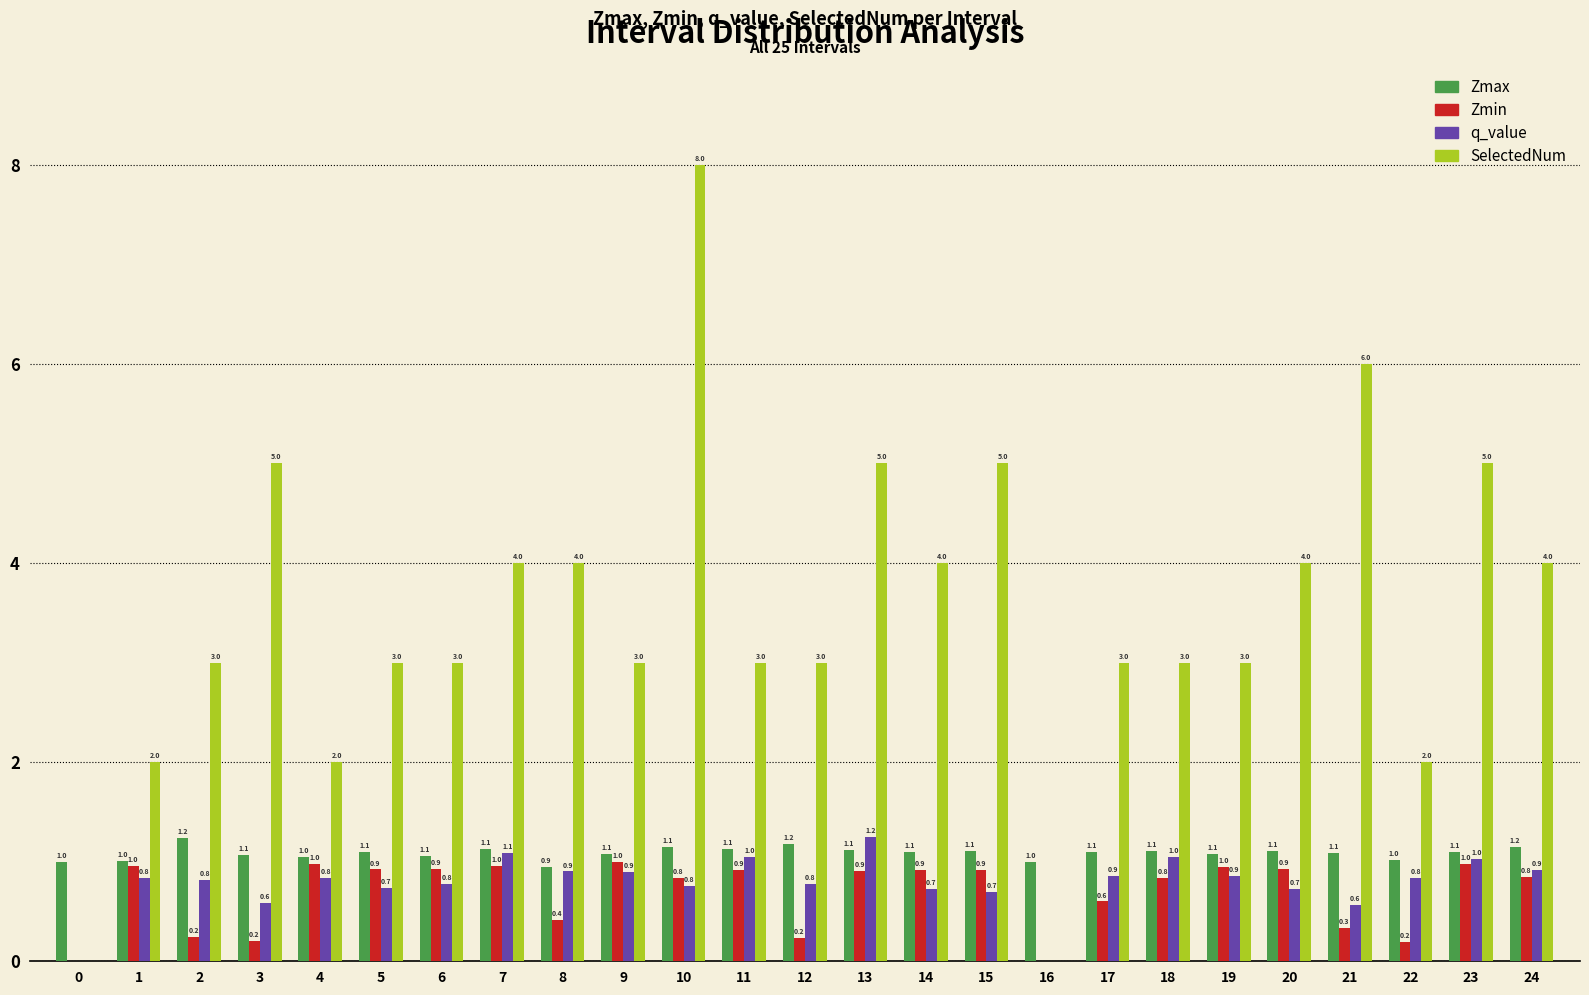

Reading right to left, transcribe all the data shown in this chart.

Zmax: 24=1.2	23=1.1	22=1.0	21=1.1	20=1.1	19=1.1	18=1.1	17=1.1	16=1.0	15=1.1	14=1.1	13=1.1	12=1.2	11=1.1	10=1.1	9=1.1	8=0.9	7=1.1	6=1.1	5=1.1	4=1.0	3=1.1	2=1.2	1=1.0	0=1.0
Zmin: 24=0.8	23=1.0	22=0.2	21=0.3	20=0.9	19=1.0	18=0.8	17=0.6	16=0.0	15=0.9	14=0.9	13=0.9	12=0.2	11=0.9	10=0.8	9=1.0	8=0.4	7=1.0	6=0.9	5=0.9	4=1.0	3=0.2	2=0.2	1=1.0	0=0.0
q_value: 24=0.9	23=1.0	22=0.8	21=0.6	20=0.7	19=0.9	18=1.0	17=0.9	16=0.0	15=0.7	14=0.7	13=1.2	12=0.8	11=1.0	10=0.8	9=0.9	8=0.9	7=1.1	6=0.8	5=0.7	4=0.8	3=0.6	2=0.8	1=0.8	0=0.0
SelectedNum: 24=4.0	23=5.0	22=2.0	21=6.0	20=4.0	19=3.0	18=3.0	17=3.0	16=0.0	15=5.0	14=4.0	13=5.0	12=3.0	11=3.0	10=8.0	9=3.0	8=4.0	7=4.0	6=3.0	5=3.0	4=2.0	3=5.0	2=3.0	1=2.0	0=0.0